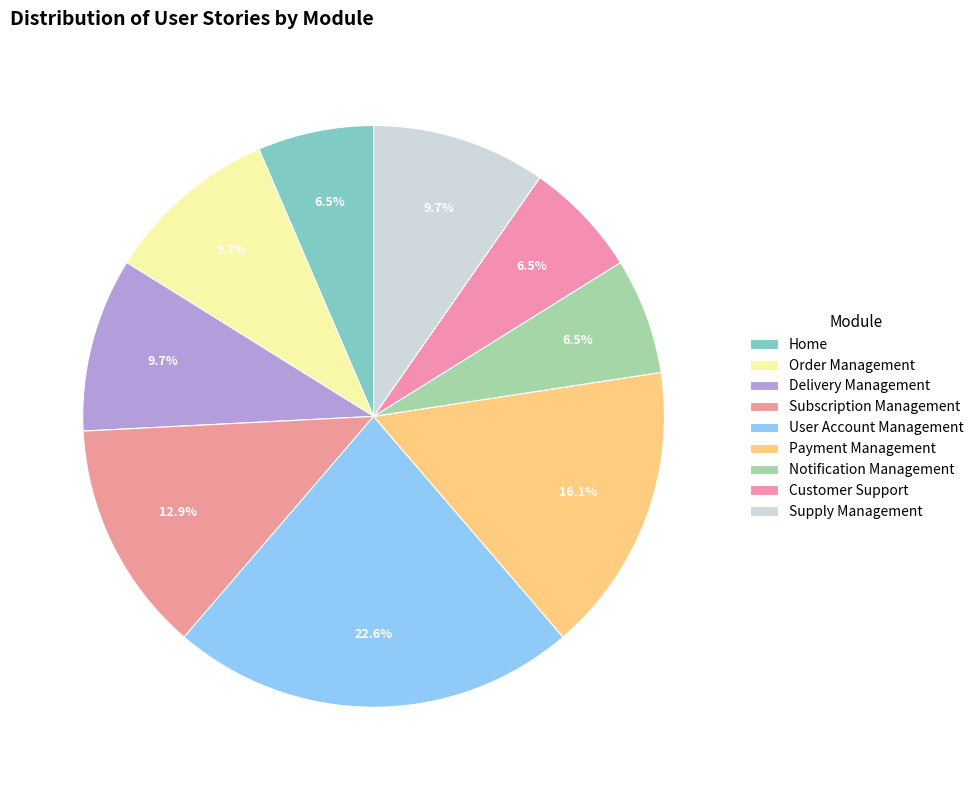

Count the number of slices in the pie.

9